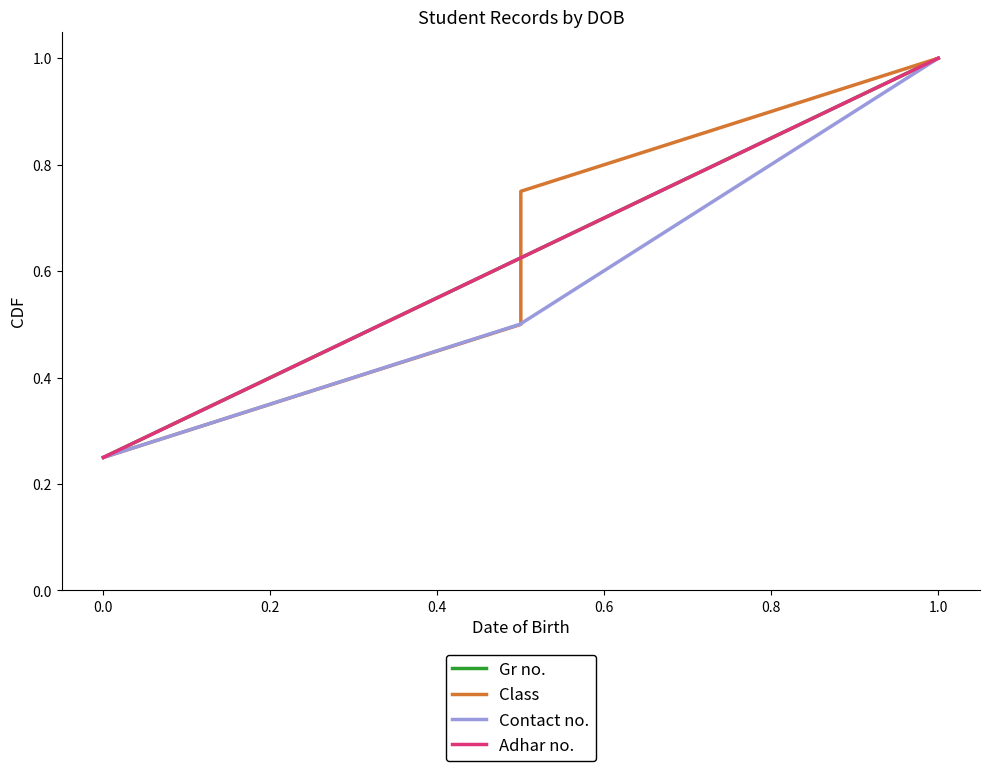

True or false: Gr no. has more than 2 points higher than both neighbors.

False